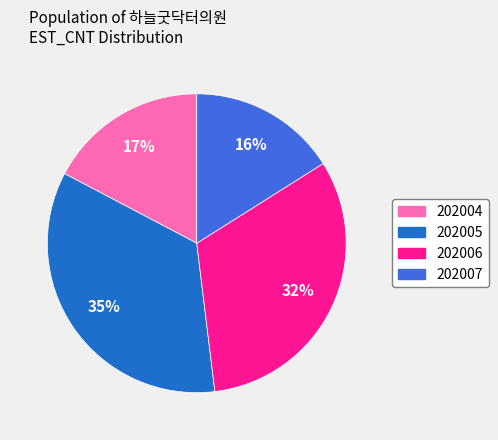

Does 202007 account for over 50% of the chart?

No